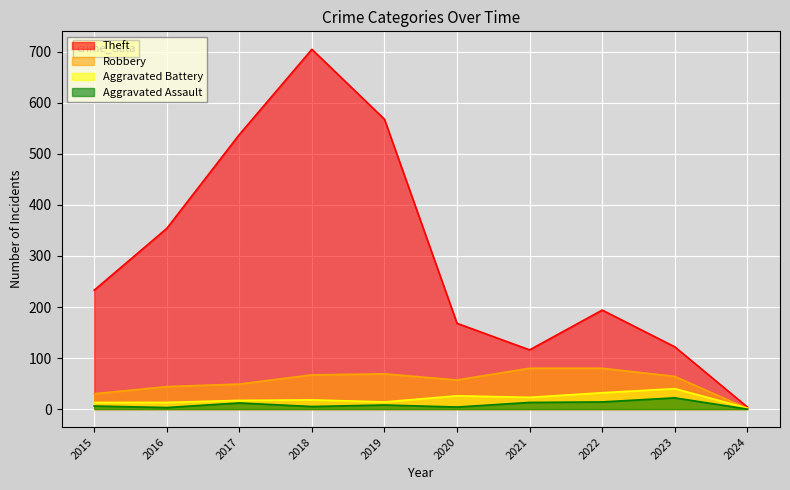

Which has a higher value, 2017 or 2022?

2017